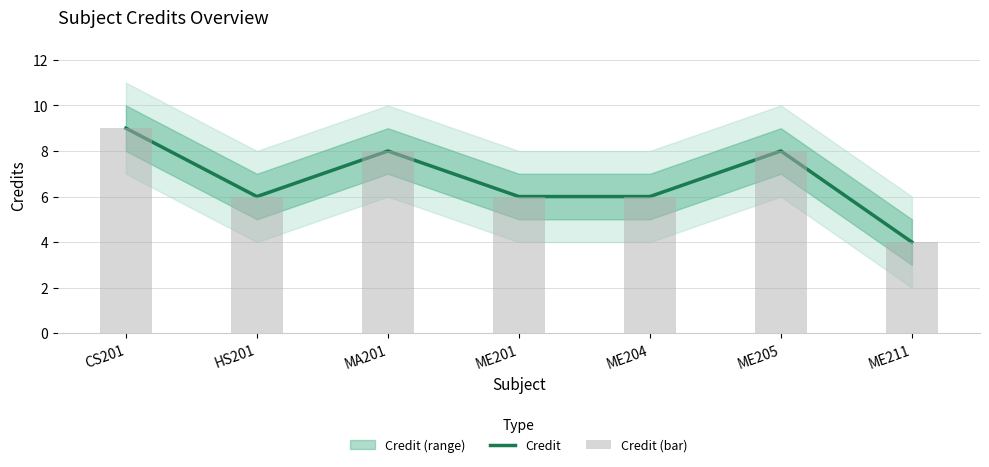

What is the difference between the maximum and second lowest values in the Credit series?

3